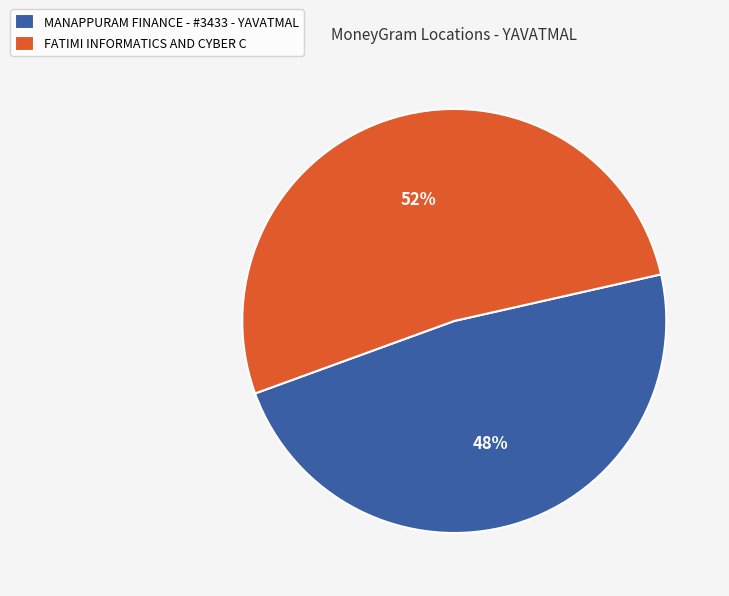

How many segments does this pie chart have?

2